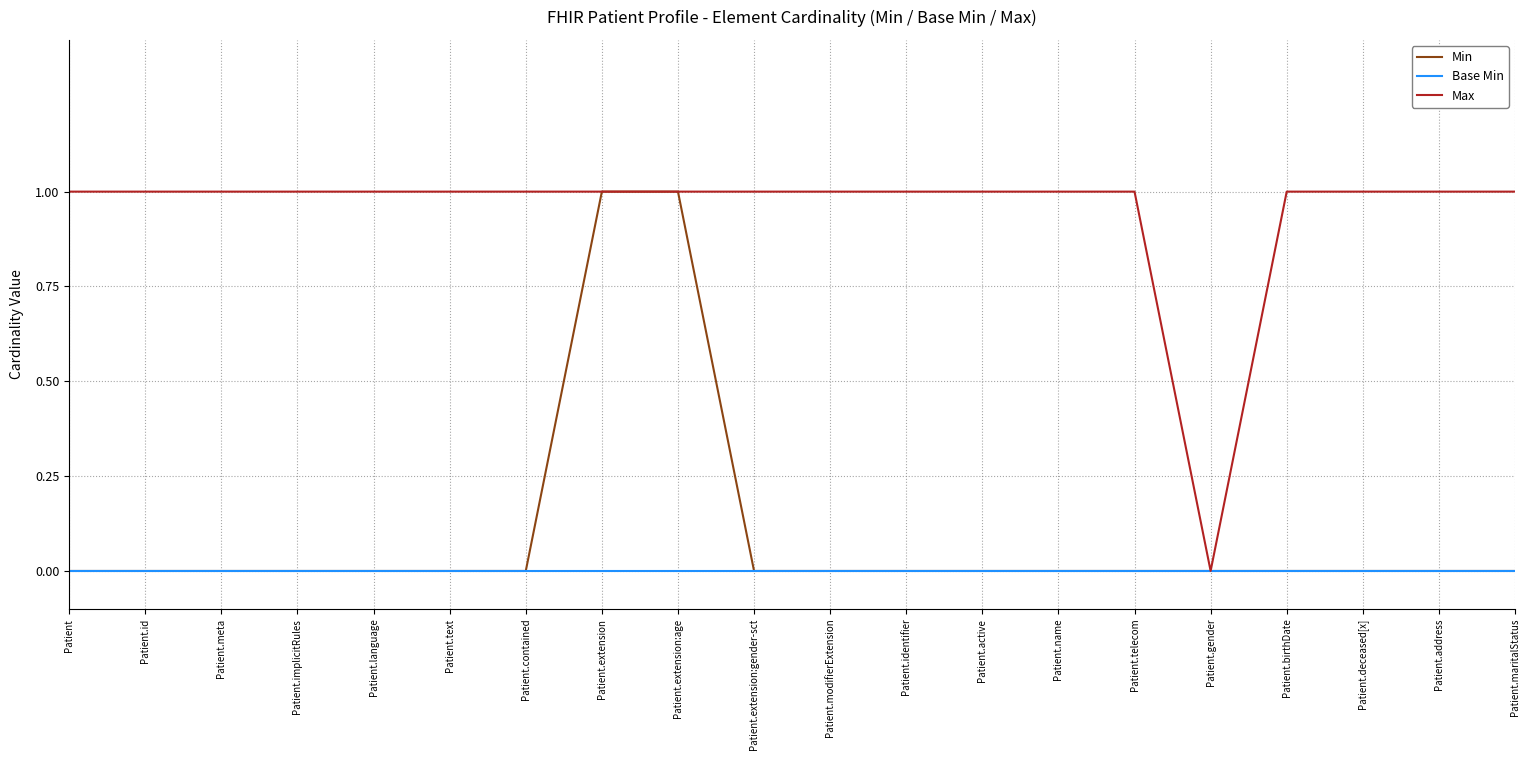

Reading left to right, transcribe all the data shown in this chart.

Min: Patient=0	Patient.id=0	Patient.meta=0	Patient.implicitRules=0	Patient.language=0	Patient.text=0	Patient.contained=0	Patient.extension=1	Patient.extension:age=1	Patient.extension:gender-sct=0	Patient.modifierExtension=0	Patient.identifier=0	Patient.active=0	Patient.name=0	Patient.telecom=0	Patient.gender=0	Patient.birthDate=0	Patient.deceased[x]=0	Patient.address=0	Patient.maritalStatus=0
Base Min: Patient=0	Patient.id=0	Patient.meta=0	Patient.implicitRules=0	Patient.language=0	Patient.text=0	Patient.contained=0	Patient.extension=0	Patient.extension:age=0	Patient.extension:gender-sct=0	Patient.modifierExtension=0	Patient.identifier=0	Patient.active=0	Patient.name=0	Patient.telecom=0	Patient.gender=0	Patient.birthDate=0	Patient.deceased[x]=0	Patient.address=0	Patient.maritalStatus=0
Max: Patient=1	Patient.id=1	Patient.meta=1	Patient.implicitRules=1	Patient.language=1	Patient.text=1	Patient.contained=1	Patient.extension=1	Patient.extension:age=1	Patient.extension:gender-sct=1	Patient.modifierExtension=1	Patient.identifier=1	Patient.active=1	Patient.name=1	Patient.telecom=1	Patient.gender=0	Patient.birthDate=1	Patient.deceased[x]=1	Patient.address=1	Patient.maritalStatus=1